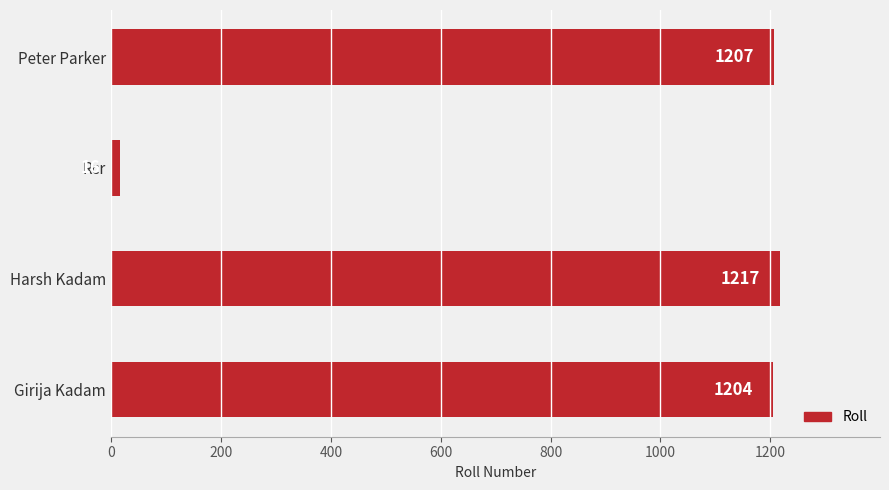

List the labels in order of value, smallest first.

Rcr, Girija Kadam, Peter Parker, Harsh Kadam